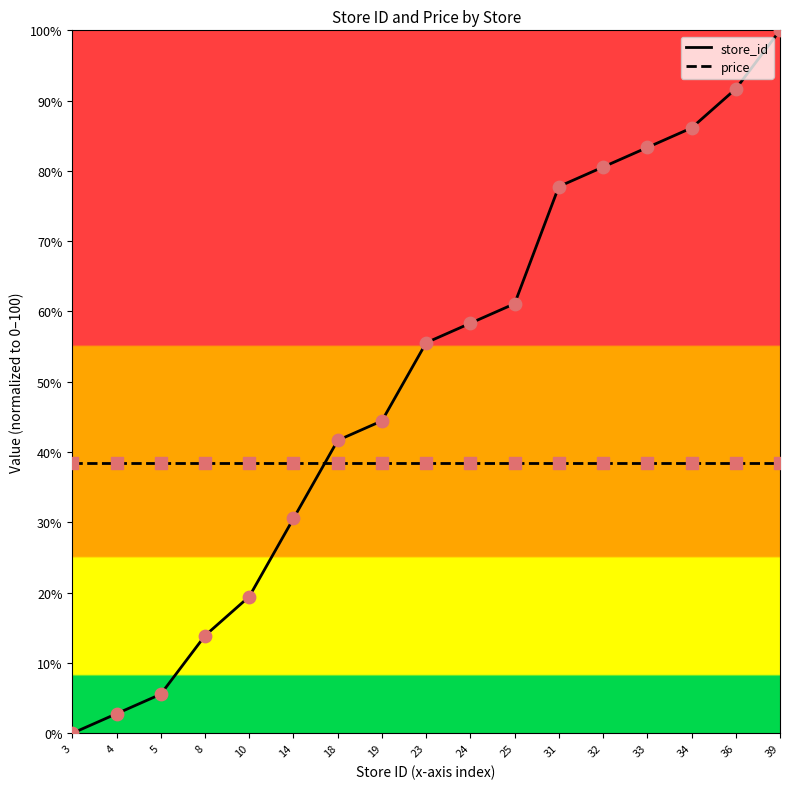

Between 5 and 23, which series saw the biggest shift?

store_id